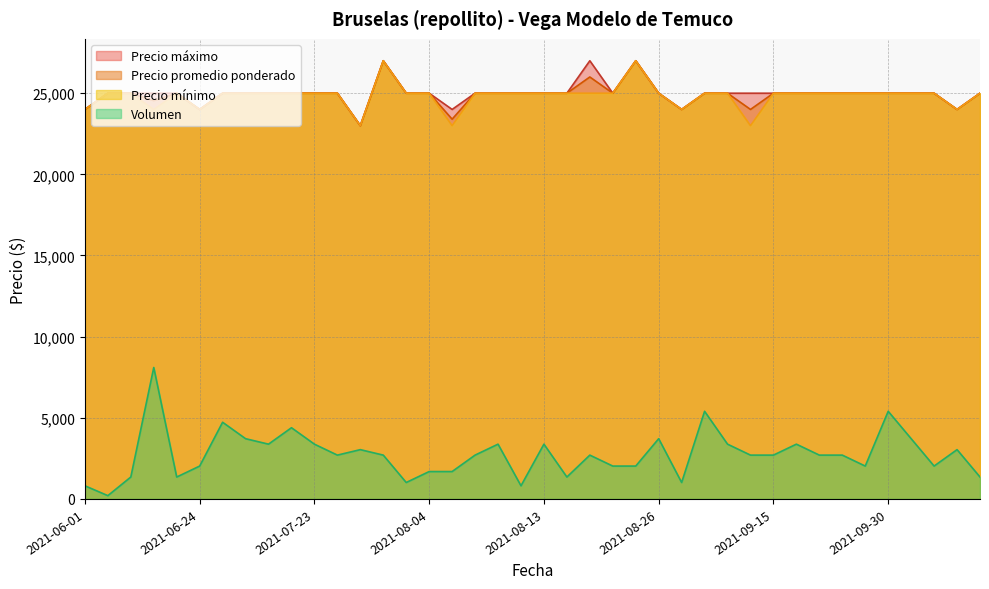

True or false: Precio minimo and Volumen cross at least once.

False